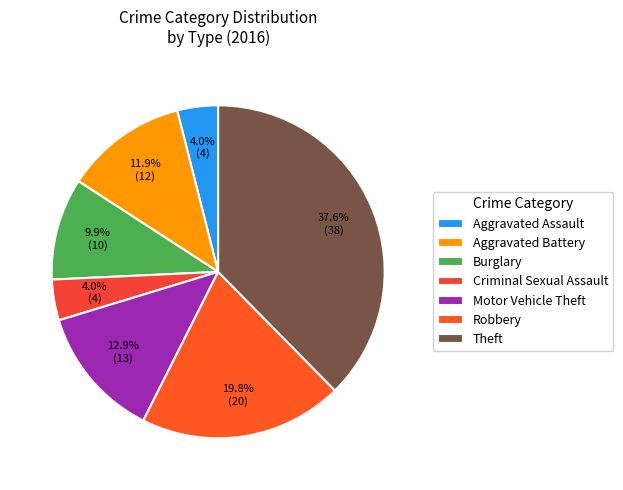

Between Theft and Aggravated Battery, which is larger?

Theft